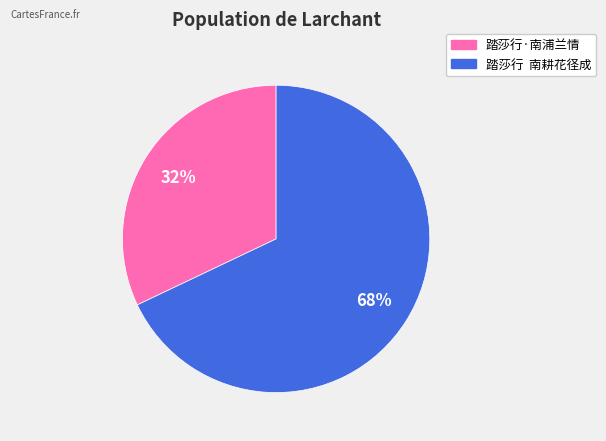

To the nearest percent, what is the combined percentage of 踏莎行·南浦兰情 and 踏莎行 南耕花径成?

100%